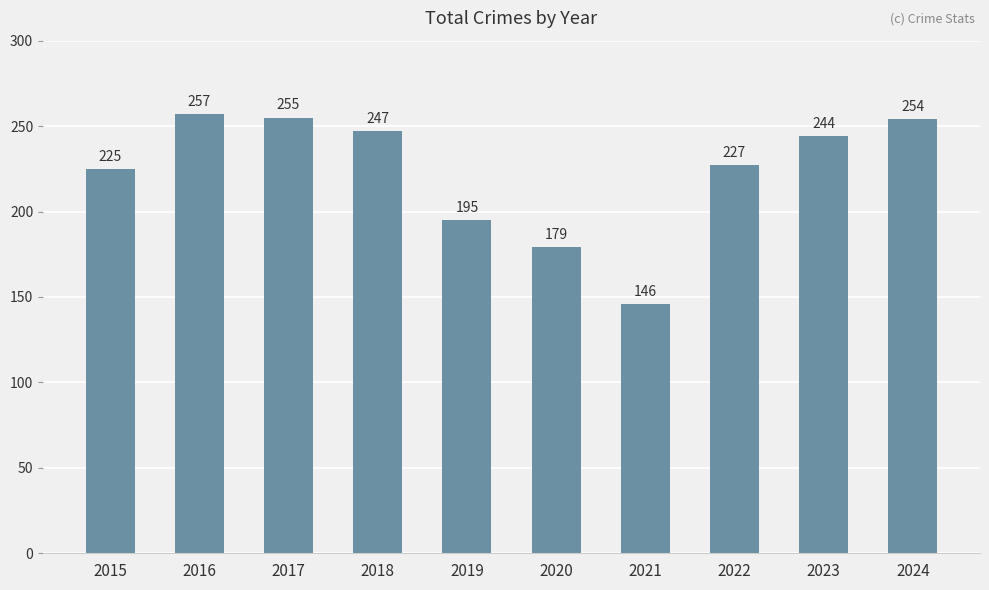

Is it true that the value at 2023 is 244?

True